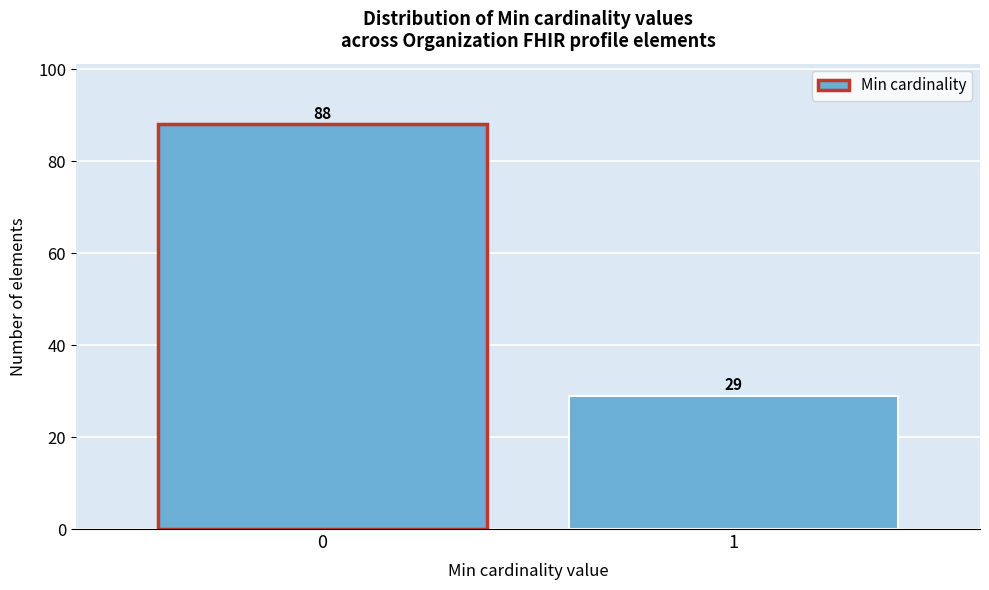

Reading right to left, list all the values displayed in this chart.

29	88